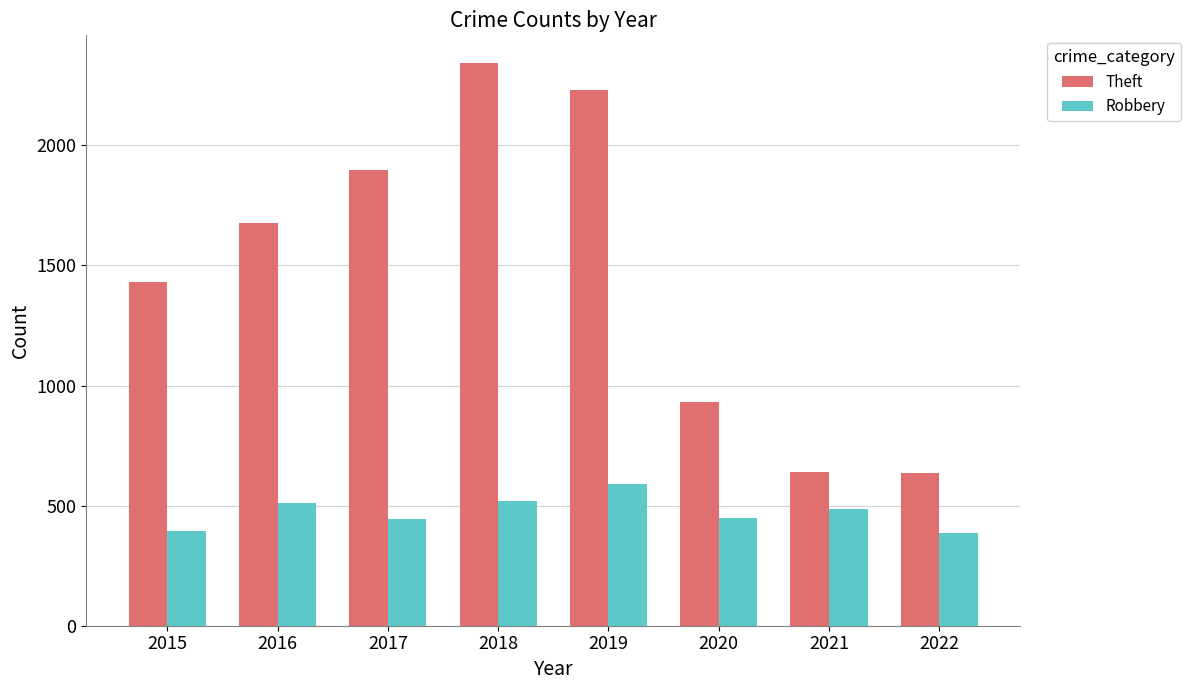

How many distinct data groups are displayed?

2